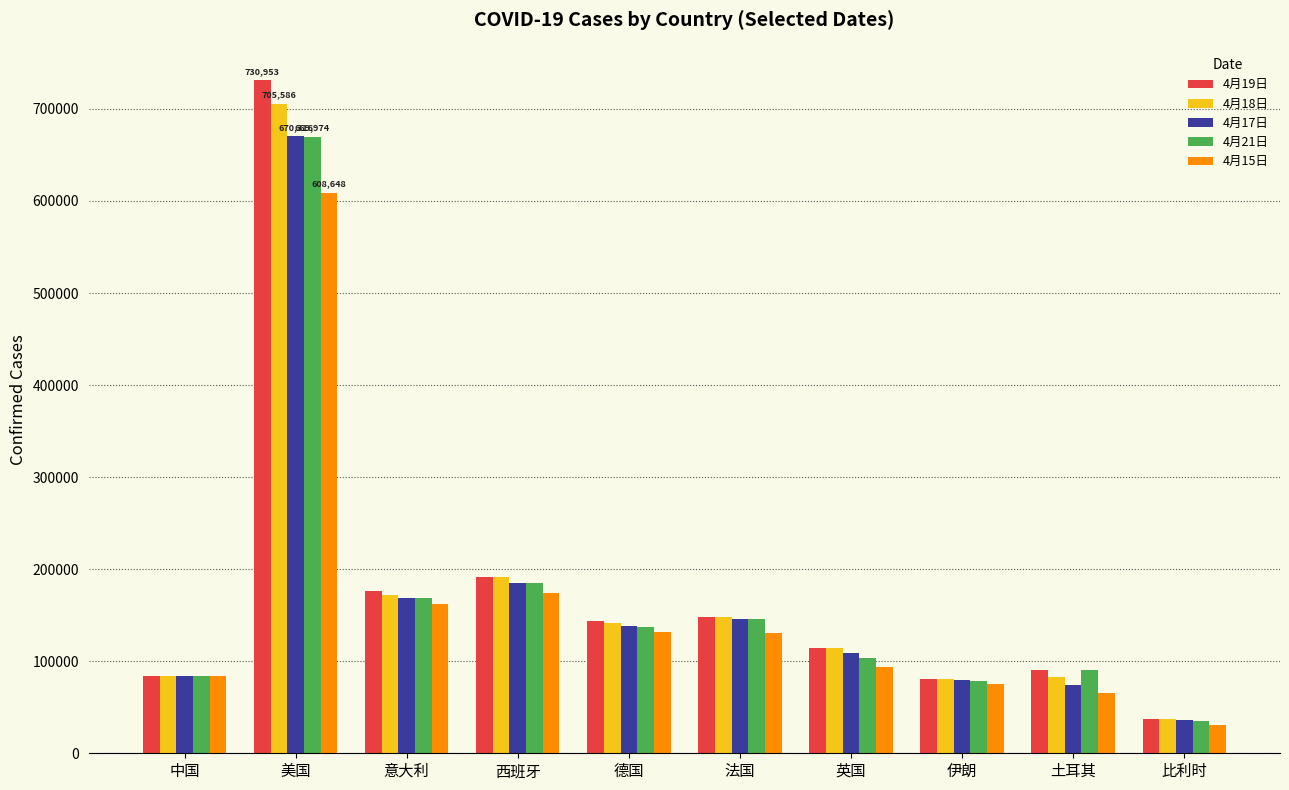

At which category is the sum across all series the highest?

美国